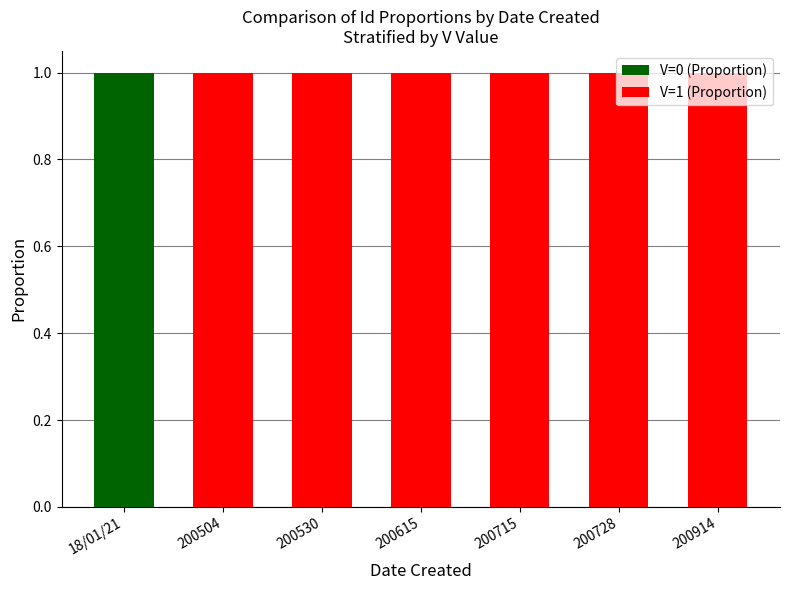

The V=0 (Proportion) series shows 0 at 200728. True or false?

True